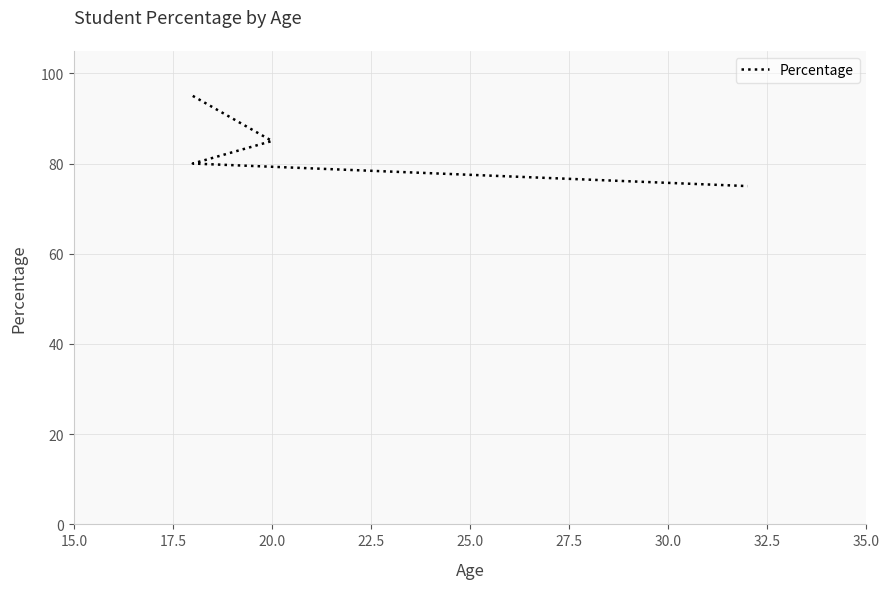

Which has a higher value, 25.0 or 22.5?

22.5